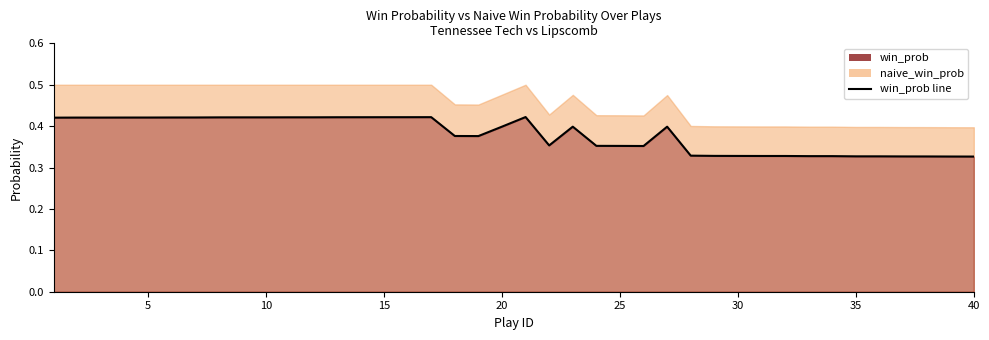

How many points are higher than both their immediate neighbors (excluding endpoints)?

4